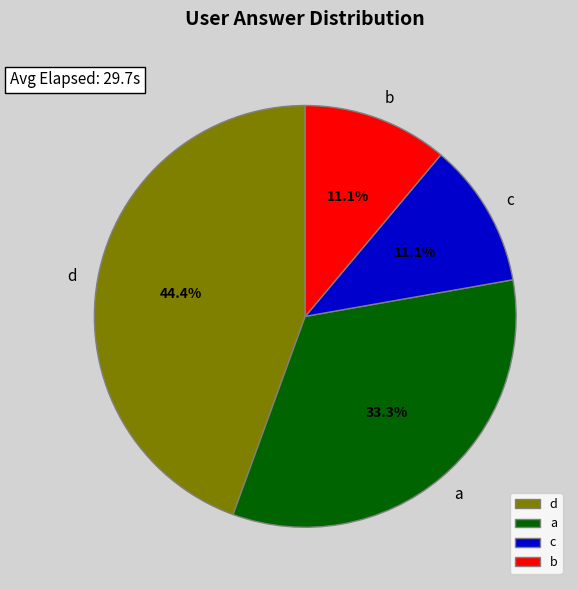

The a slice represents 43% of the pie. True or false?

False